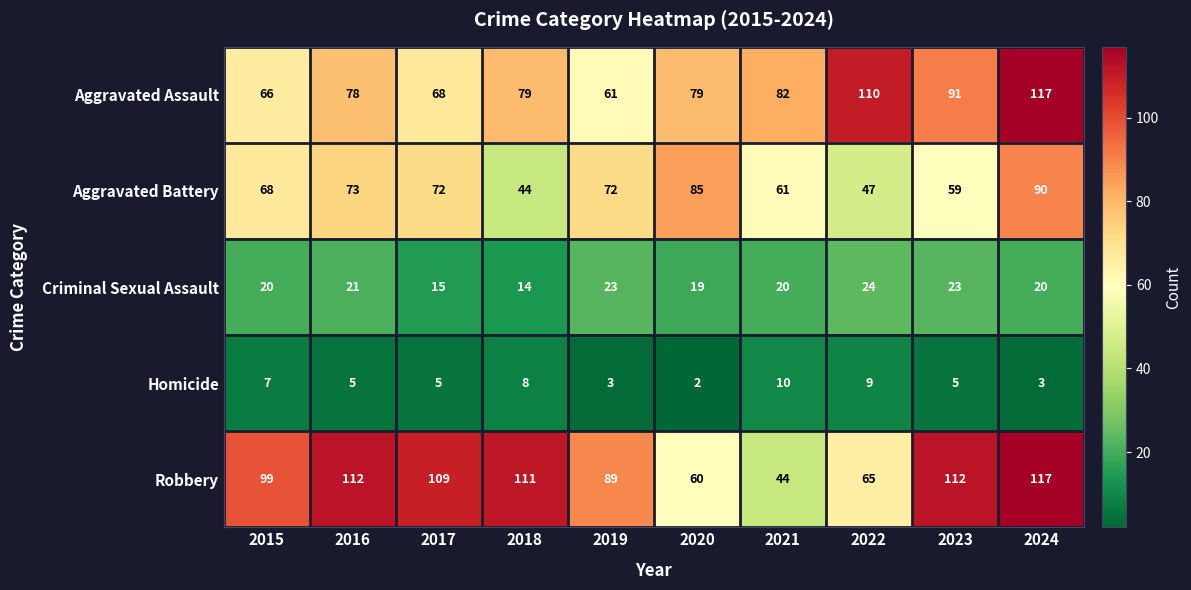

What is the sum of all Aggravated Assault values?

831